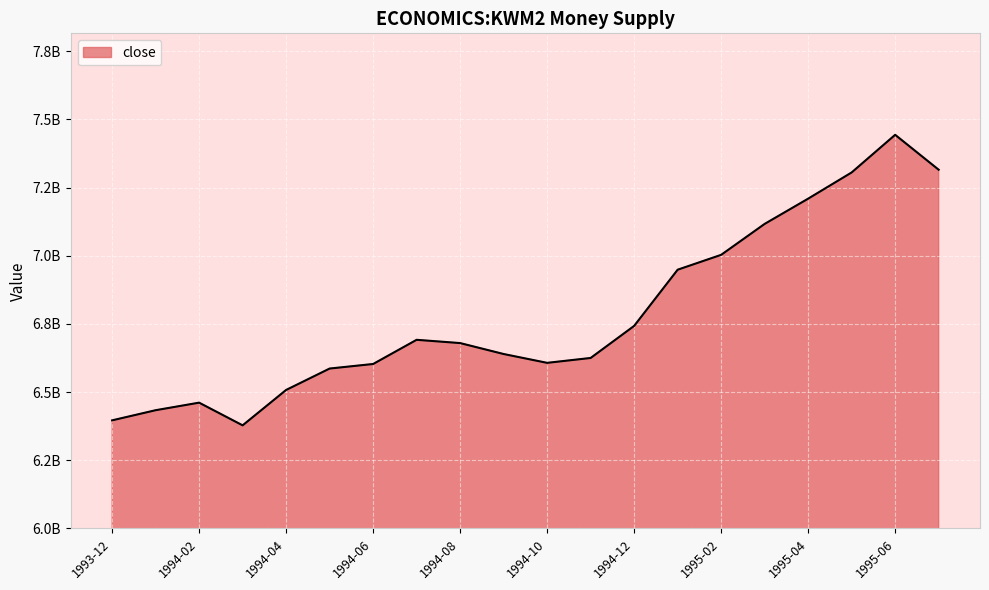

Where is the data nearest to the value 6910950000?

1995-01